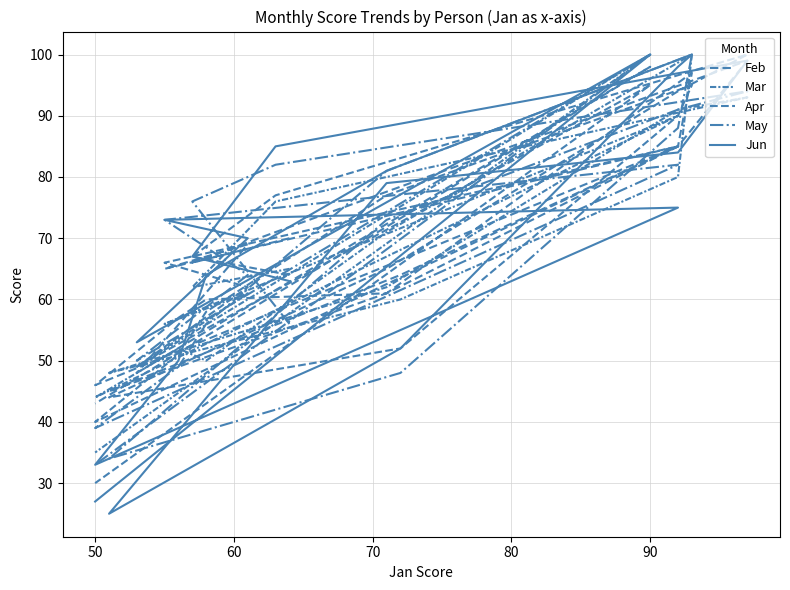

How many interior local peaks does the May series have?

4